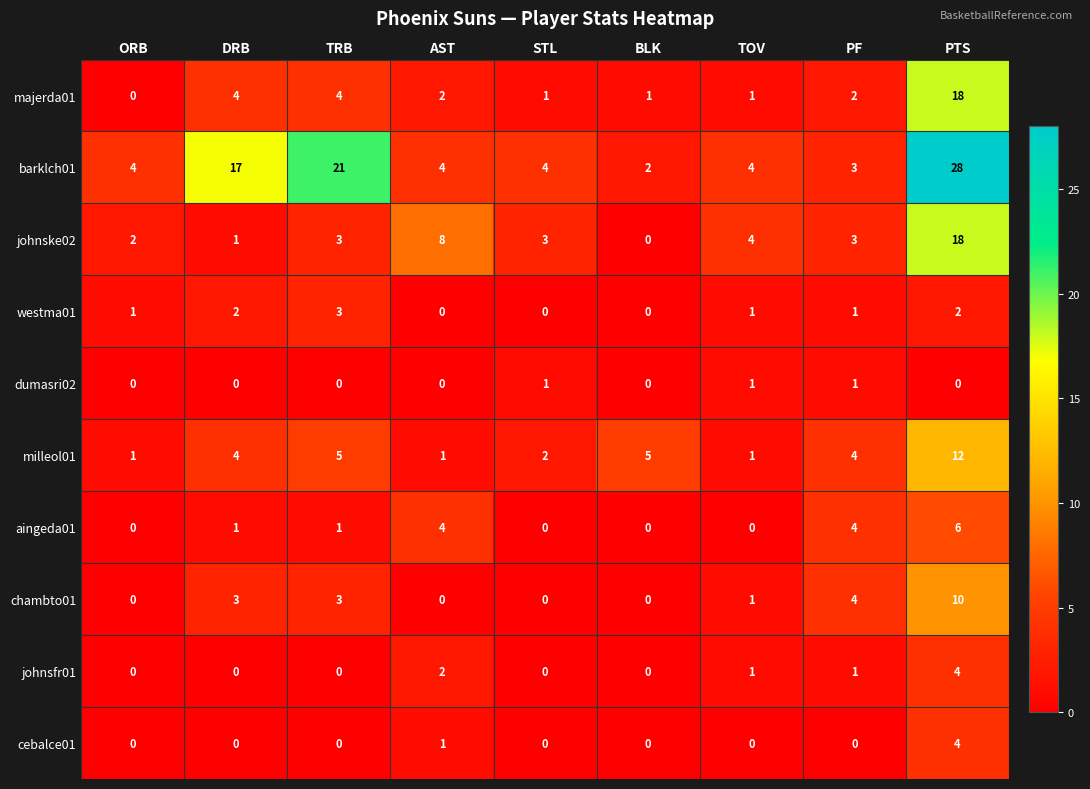

Count the chambto01 values in the range 0 to 3.

7